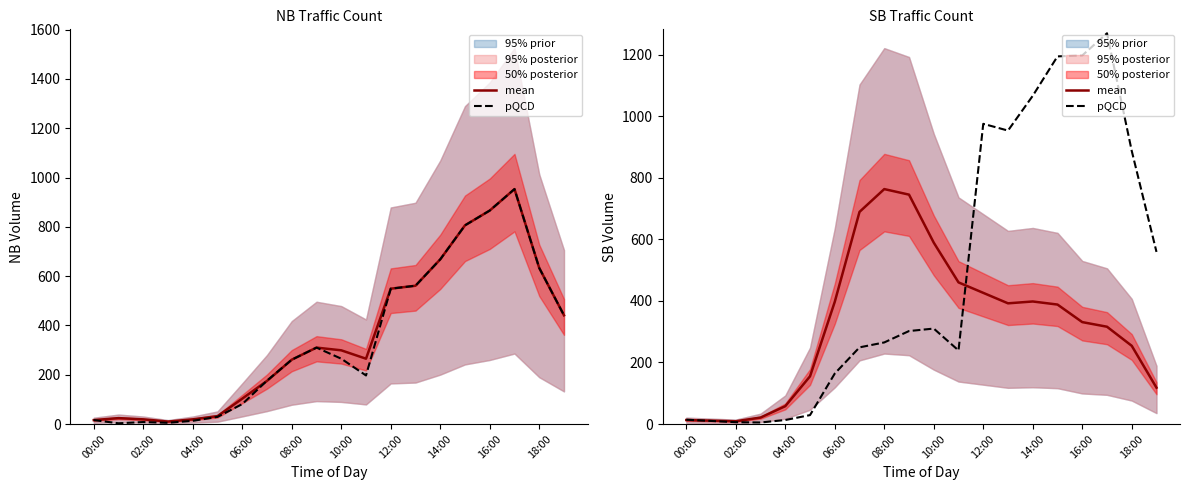

At which category is the sum across all series the highest?

17